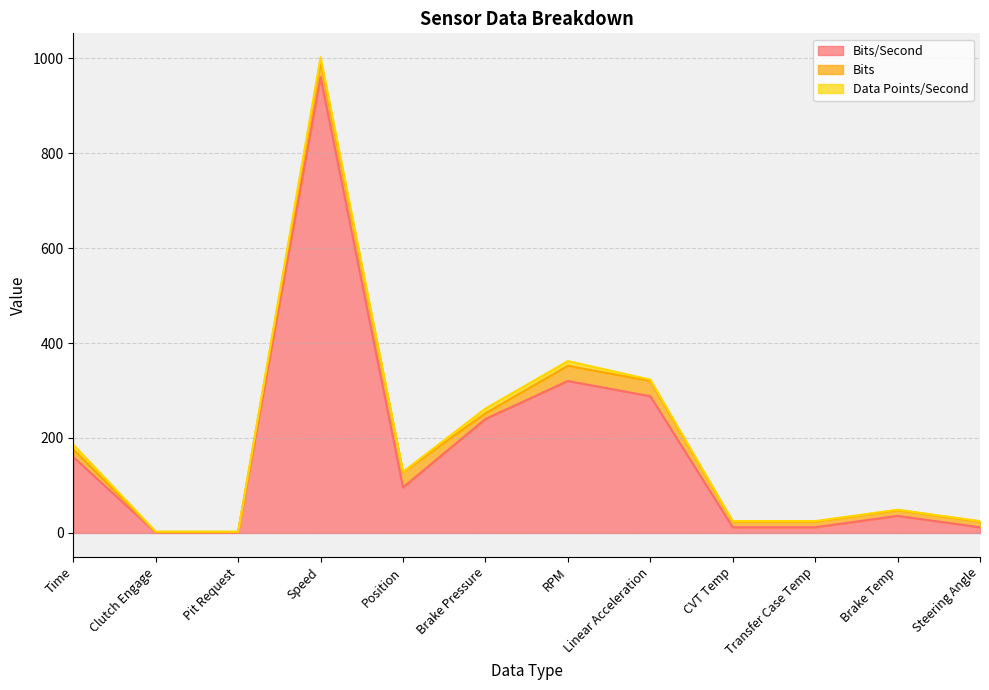

What are all the series names shown in the legend?

Bits/Second, Bits, Data Points/Second